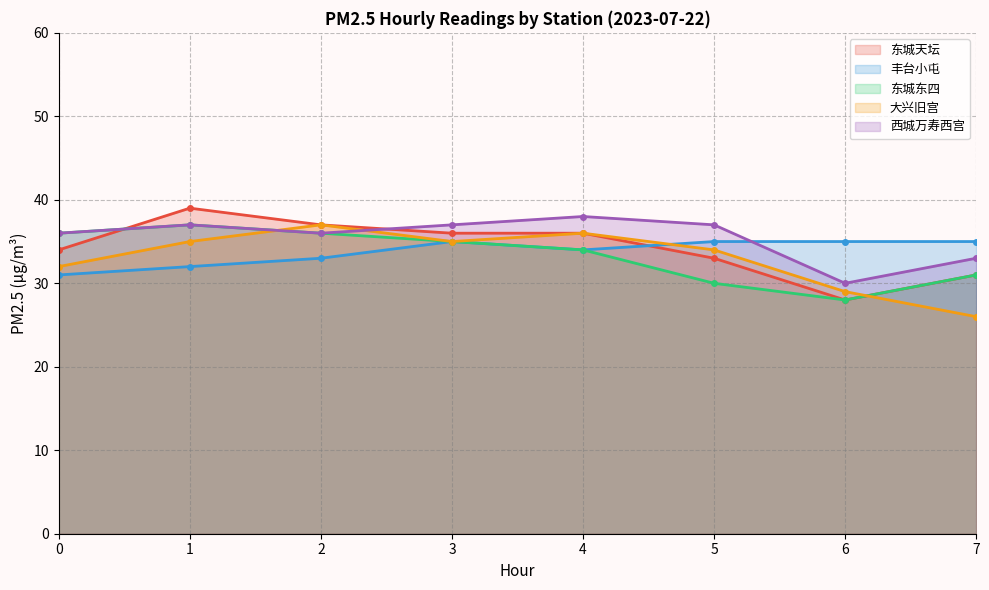

How many interior local peaks does the 东城天坛 series have?

1